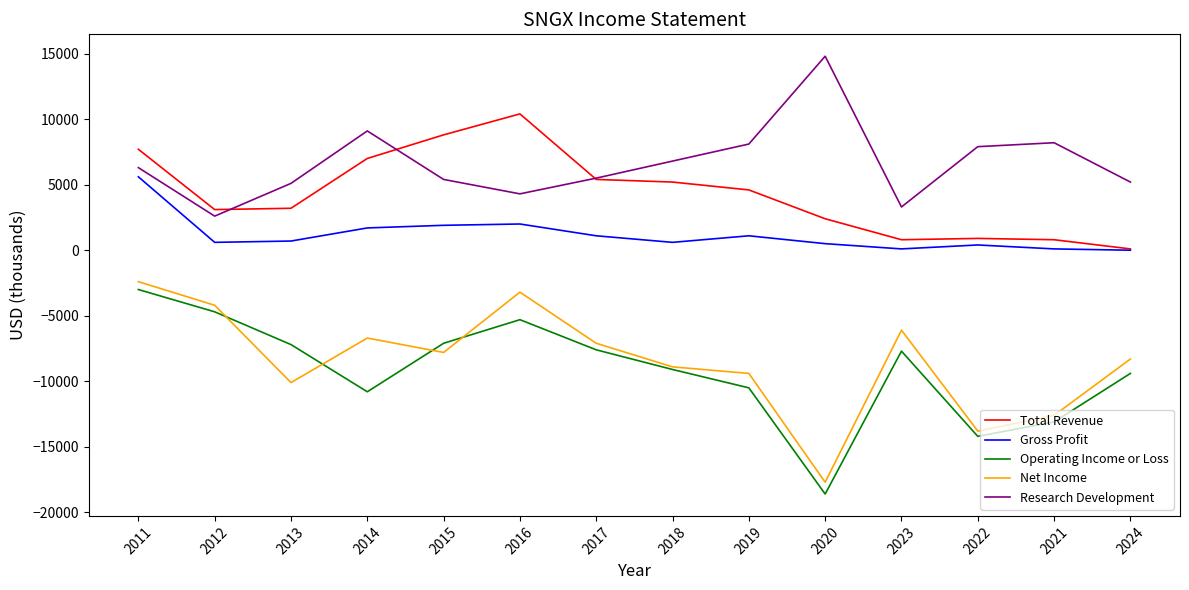

At how many categories does at least one series exceed 12750?

1